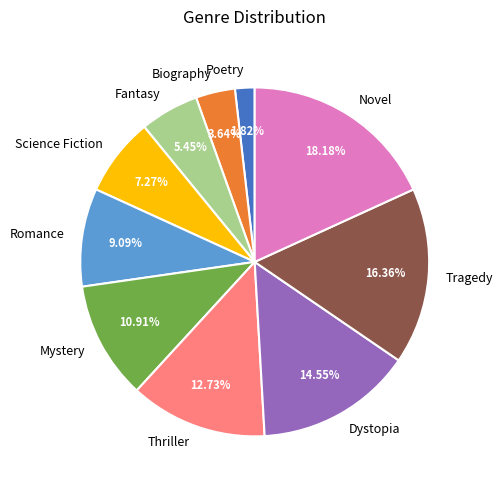

To the nearest percent, what is the combined percentage of Fantasy and Romance?

15%